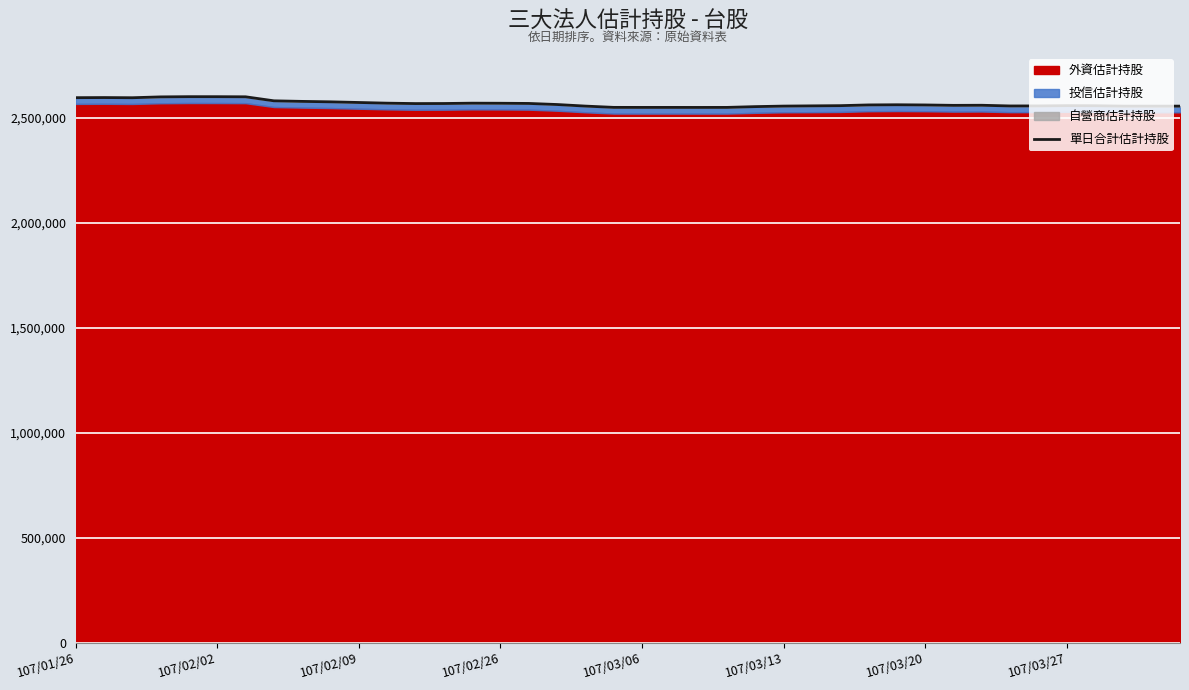

What is the minimum value shown in the chart?

2549038